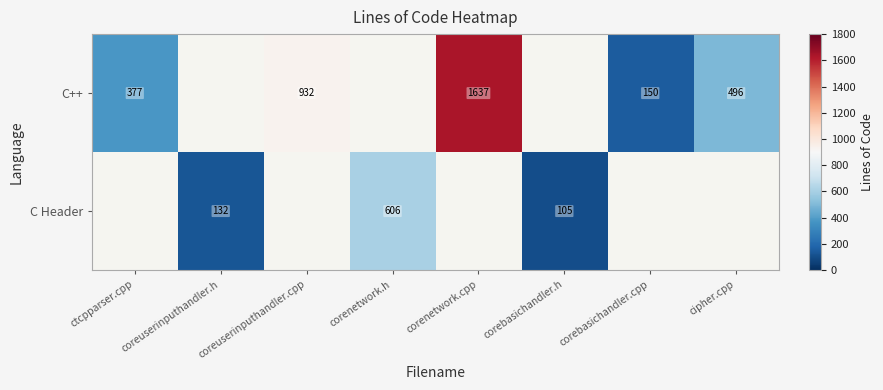

The value of C Header at corenetwork.h is 1033. True or false?

False